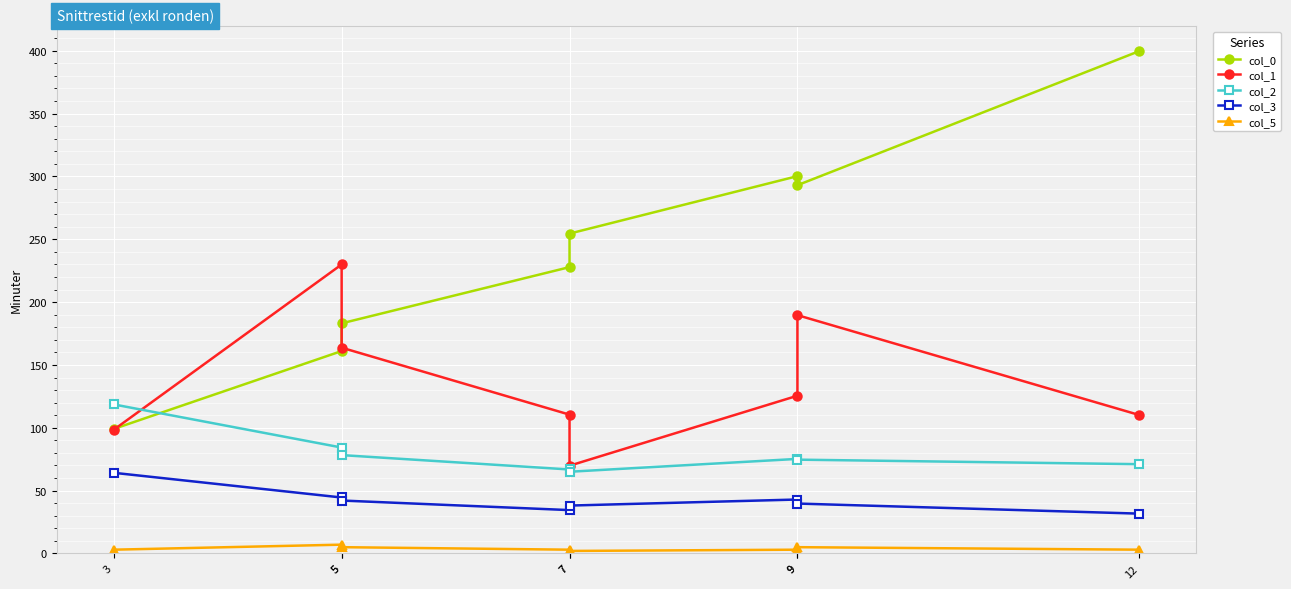

What are all the series names shown in the legend?

col_0, col_1, col_2, col_3, col_5